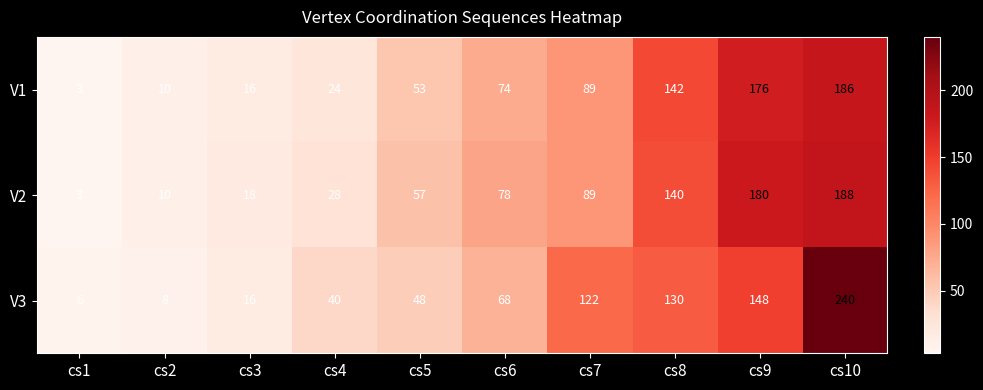

List the series in order of their overall mean, highest first.

V3, V2, V1